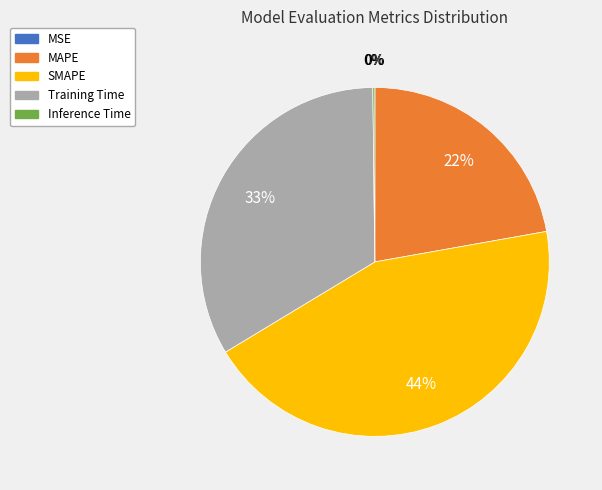

Which has a higher value, Training Time or SMAPE?

SMAPE